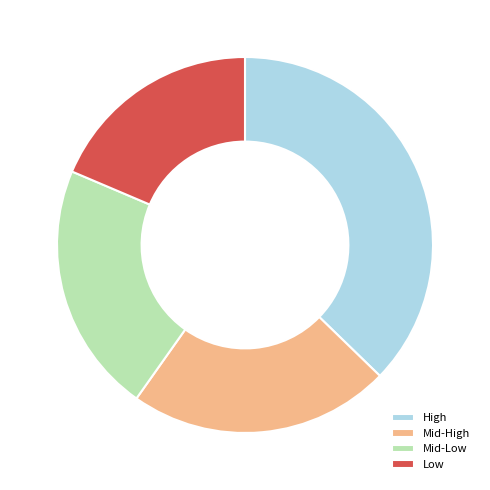

The Mid-Low slice represents 22% of the pie. True or false?

True